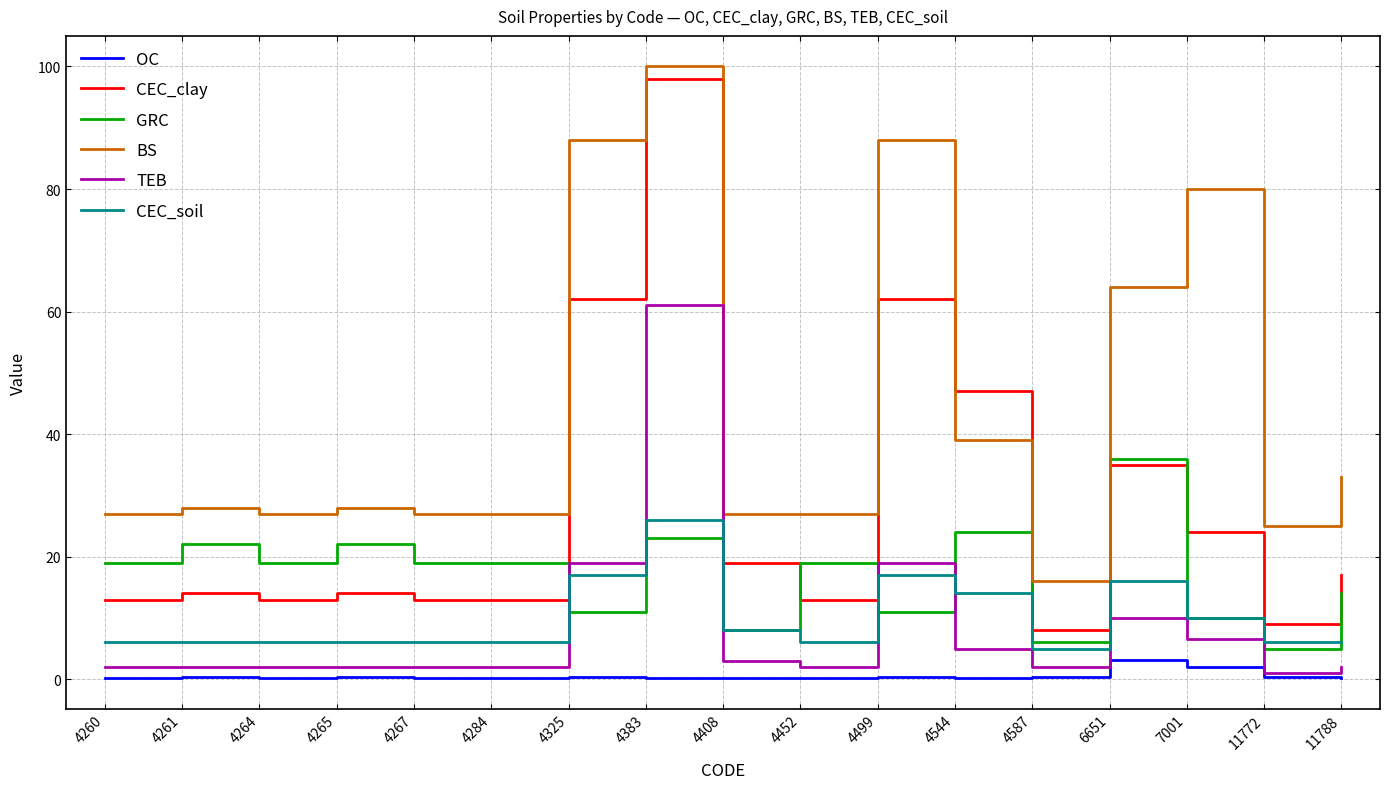

What is the sum of all OC values?

9.6